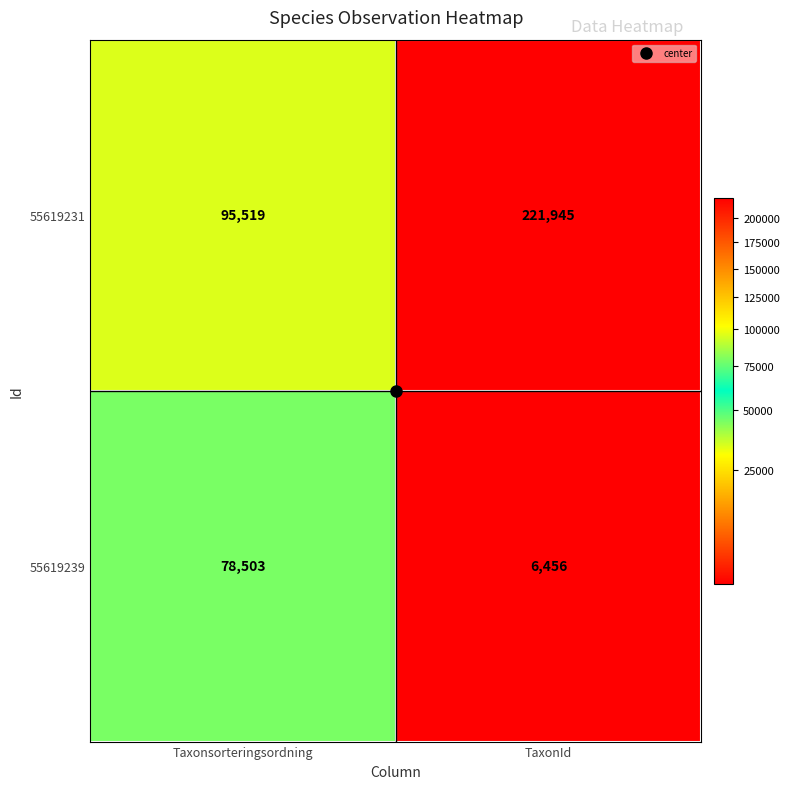

At how many categories does at least one series exceed 14562?

2